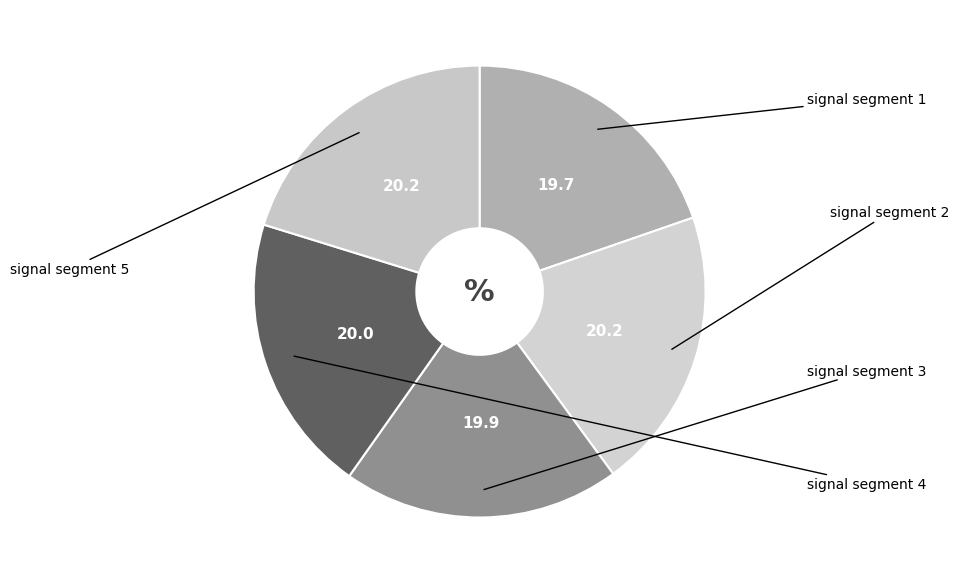

Is there any slice that represents more than half of the pie?

No